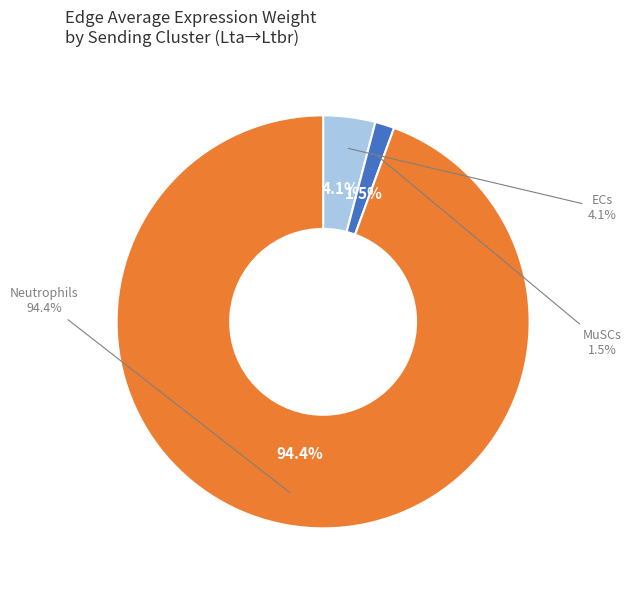

To the nearest percent, what is the average slice percentage?

33%